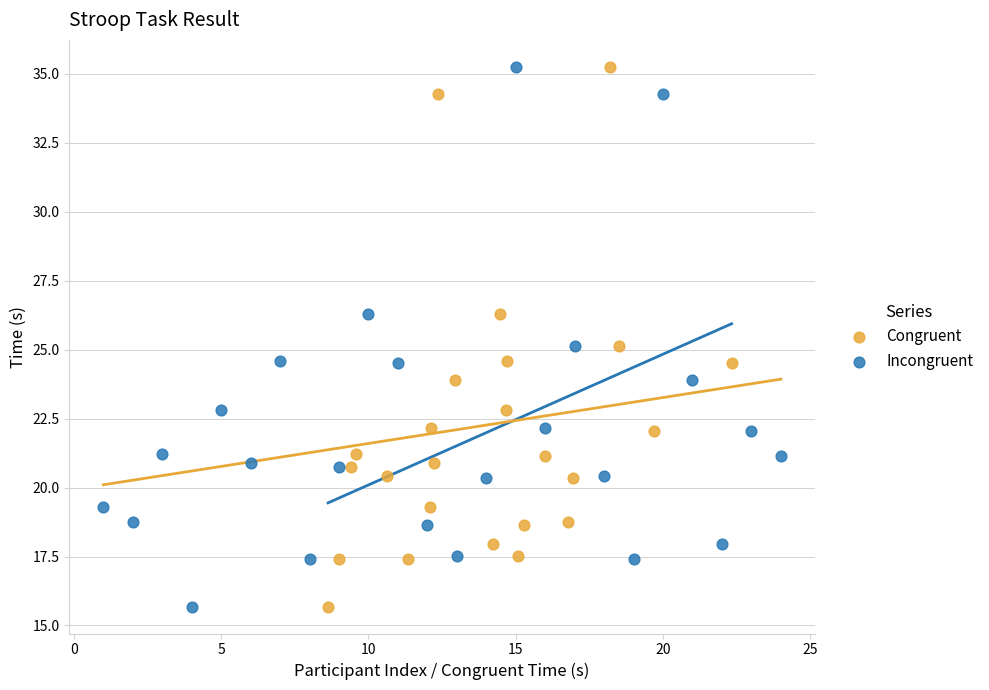

What are all the series names shown in the legend?

Congruent, Incongruent